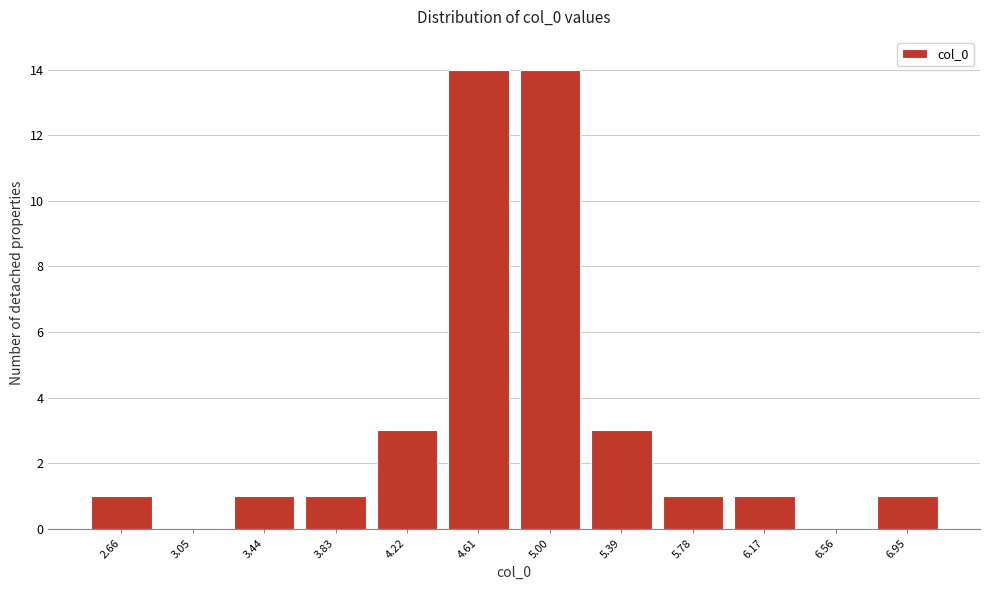

Reading left to right, transcribe all the data shown in this chart.

2.66=1	3.05=0	3.44=1	3.83=1	4.22=3	4.61=14	5.00=14	5.39=3	5.78=1	6.17=1	6.56=0	6.95=1